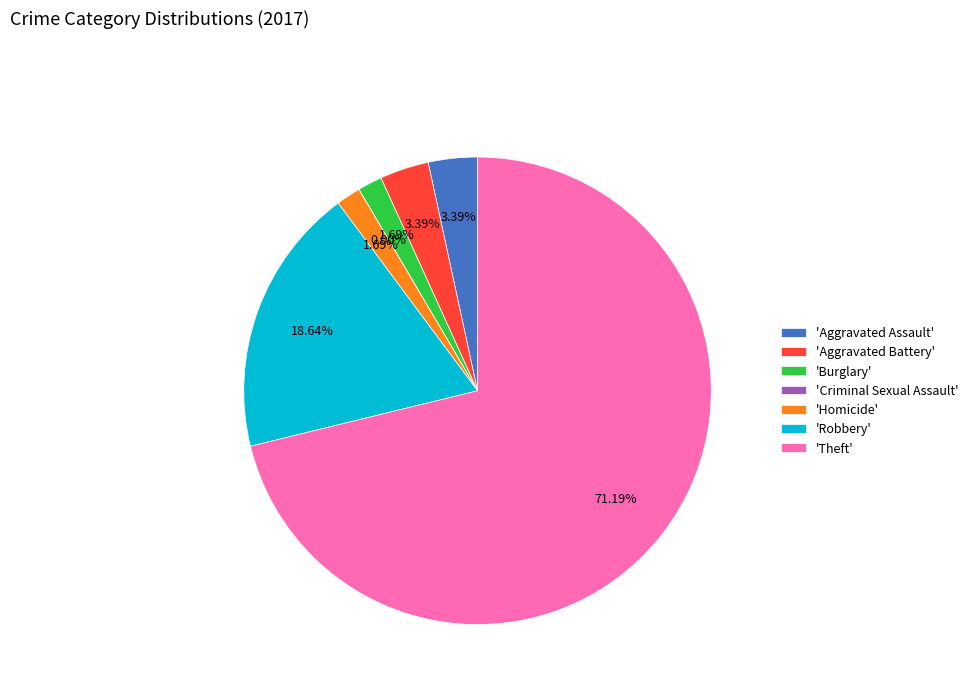

What portion of the pie excludes Robbery?

81.4%